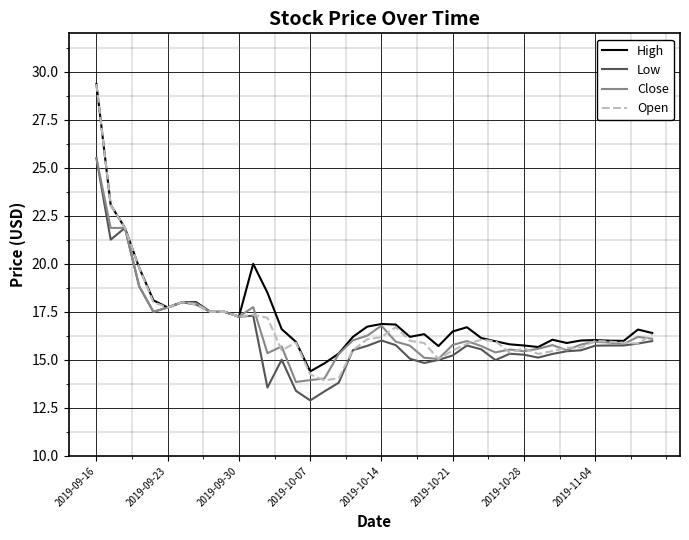

What is the smallest value displayed?

12.9